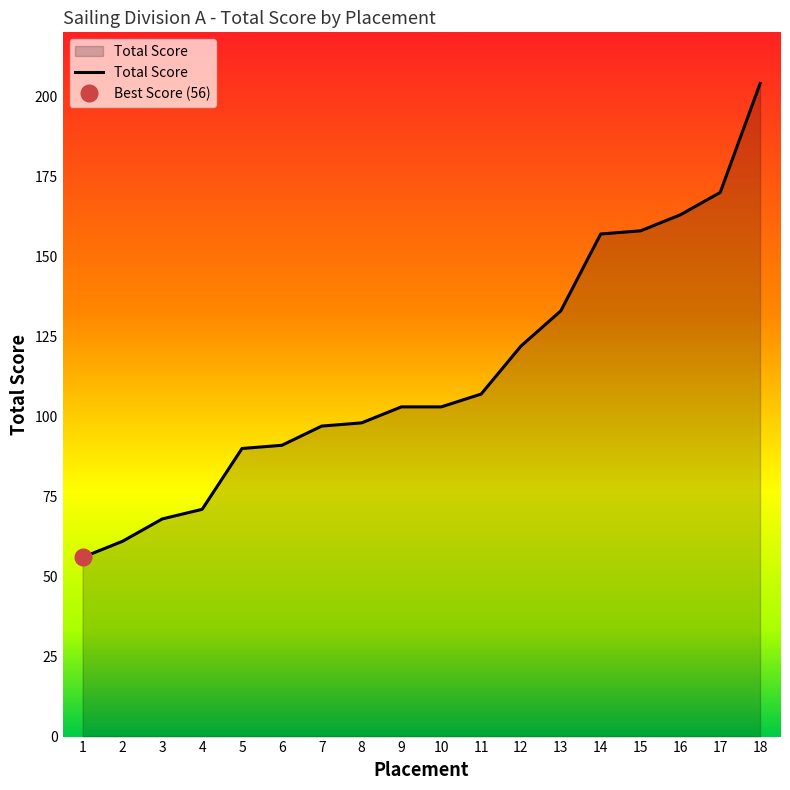

What is the maximum value shown in the chart?

204